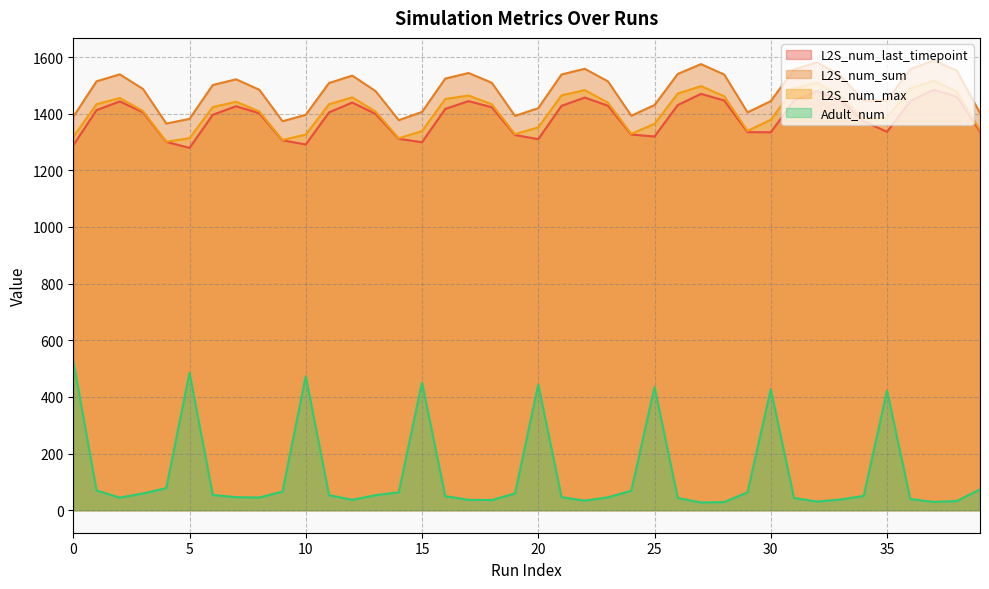

Which series has the widest spread of values?

Adult_num